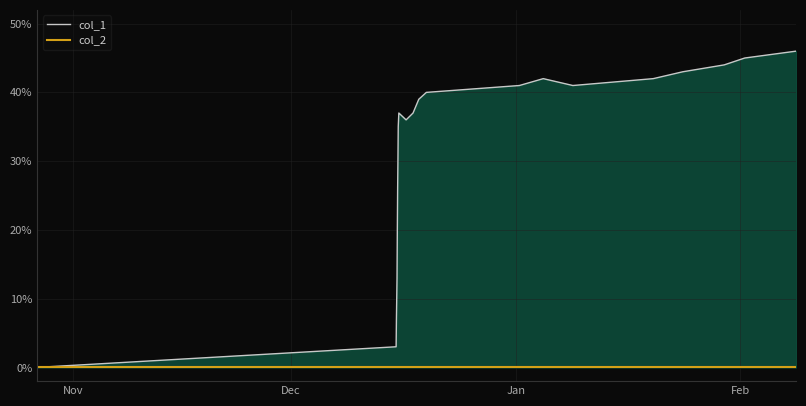

True or false: col_2 and col_1 cross at least once.

False